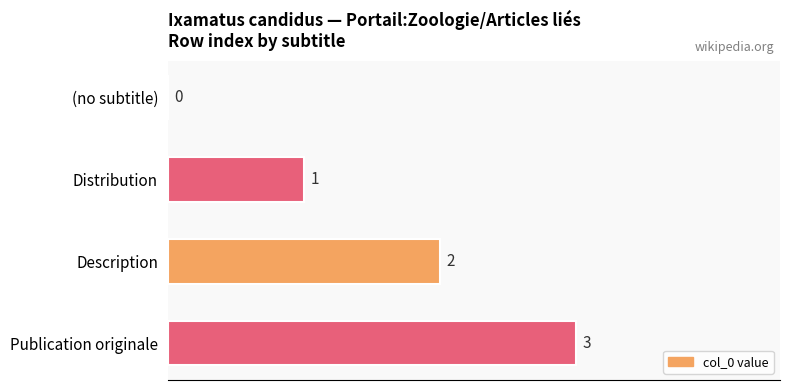

How many distinct data groups are displayed?

1